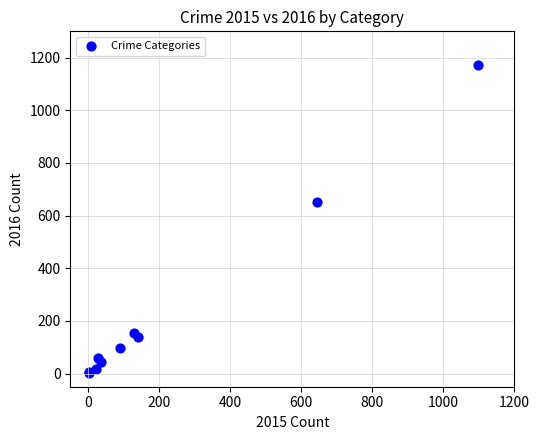

What Y value in the scatter plot is closest to 587?

650